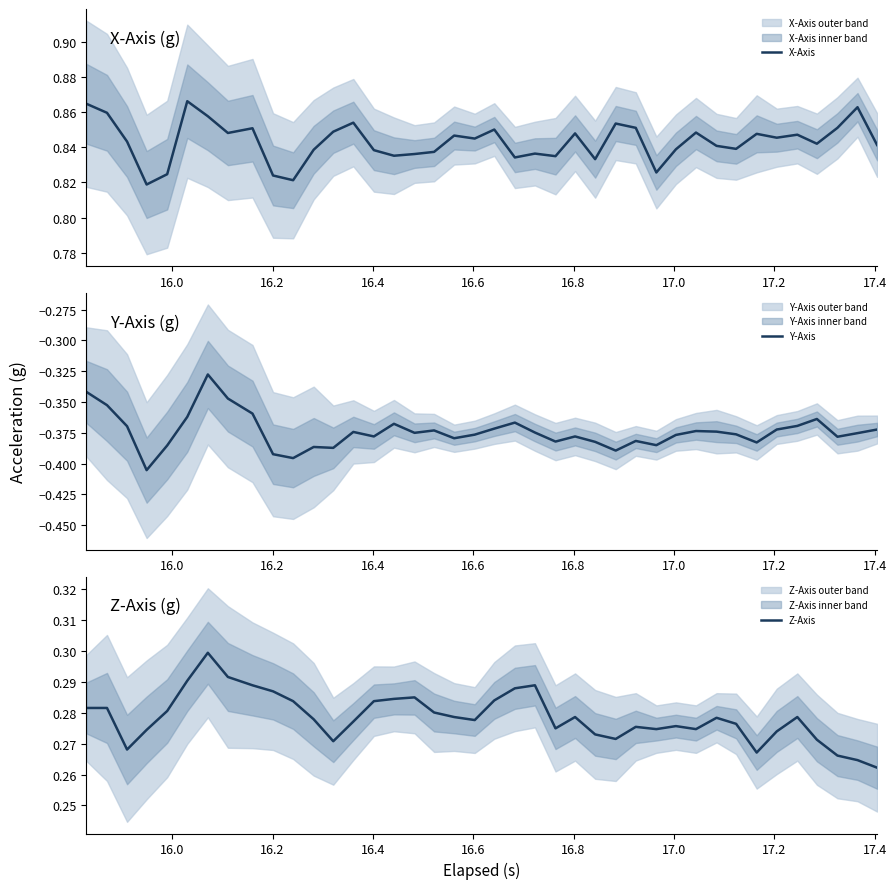

Reading right to left, extract all data points from this chart.

X-Axis: 0.8	0.9	0.9	0.8	0.8	0.8	0.8	0.8	0.8	0.8	0.8	0.8	0.9	0.9	0.8	0.8	0.8	0.8	0.8	0.9	0.8	0.8	0.8	0.8	0.8	0.8	0.9	0.8	0.8	0.8	0.8	0.9	0.8	0.9	0.9	0.8	0.8	0.8	0.9	0.9
Y-Axis: -0.4	-0.4	-0.4	-0.4	-0.4	-0.4	-0.4	-0.4	-0.4	-0.4	-0.4	-0.4	-0.4	-0.4	-0.4	-0.4	-0.4	-0.4	-0.4	-0.4	-0.4	-0.4	-0.4	-0.4	-0.4	-0.4	-0.4	-0.4	-0.4	-0.4	-0.4	-0.4	-0.3	-0.3	-0.4	-0.4	-0.4	-0.4	-0.4	-0.3
Z-Axis: 0.3	0.3	0.3	0.3	0.3	0.3	0.3	0.3	0.3	0.3	0.3	0.3	0.3	0.3	0.3	0.3	0.3	0.3	0.3	0.3	0.3	0.3	0.3	0.3	0.3	0.3	0.3	0.3	0.3	0.3	0.3	0.3	0.3	0.3	0.3	0.3	0.3	0.3	0.3	0.3